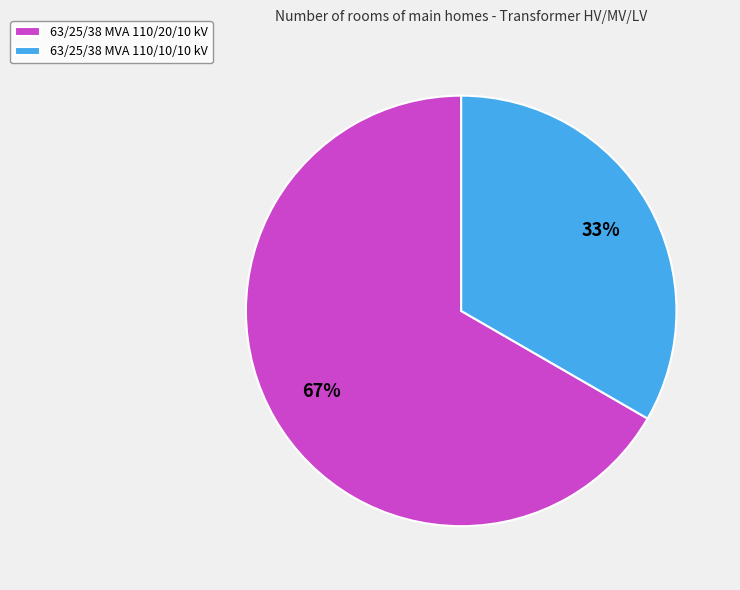

The 63/25/38 MVA 110/20/10 kV slice represents 67% of the pie. True or false?

True